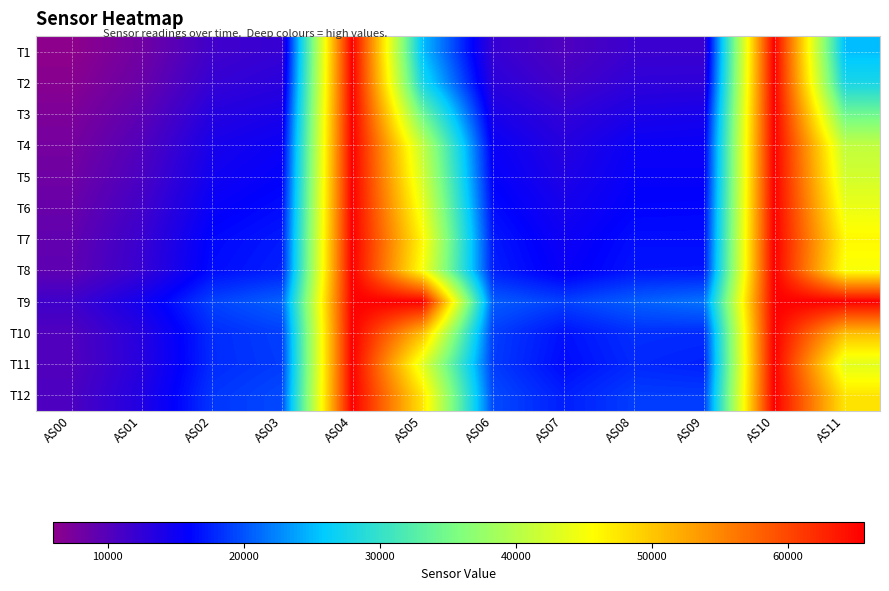

Rank the series at AS03 from lowest to highest value.

T1, T2, T3, T4, T5, T6, T7, T8, T11, T10, T12, T9